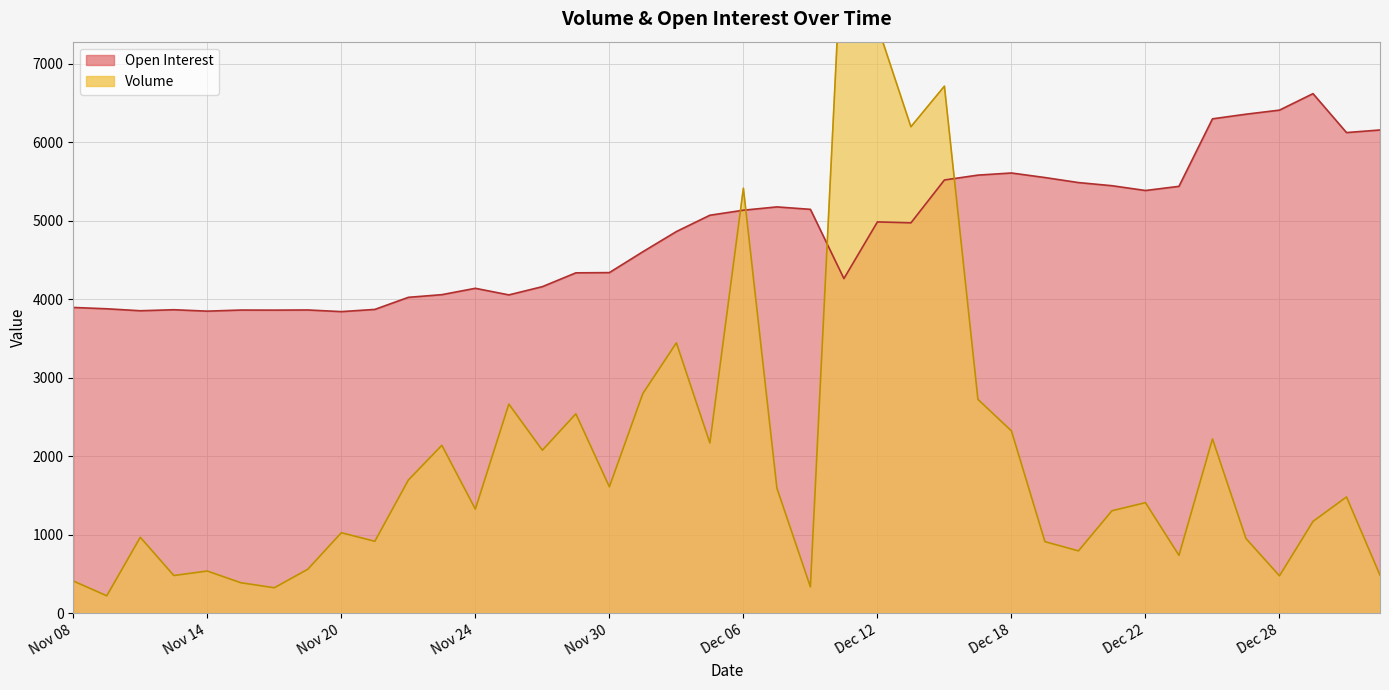

What is the maximum value for Volume?

9058